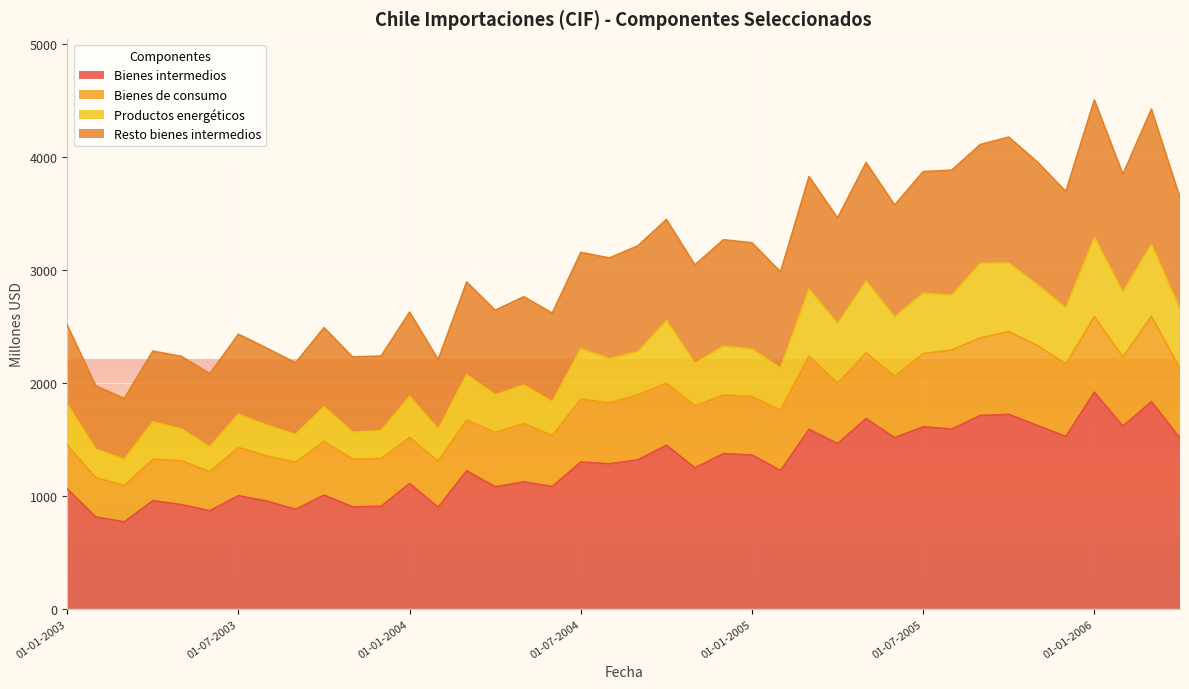

What is the highest value of the Bienes intermedios series?

1917